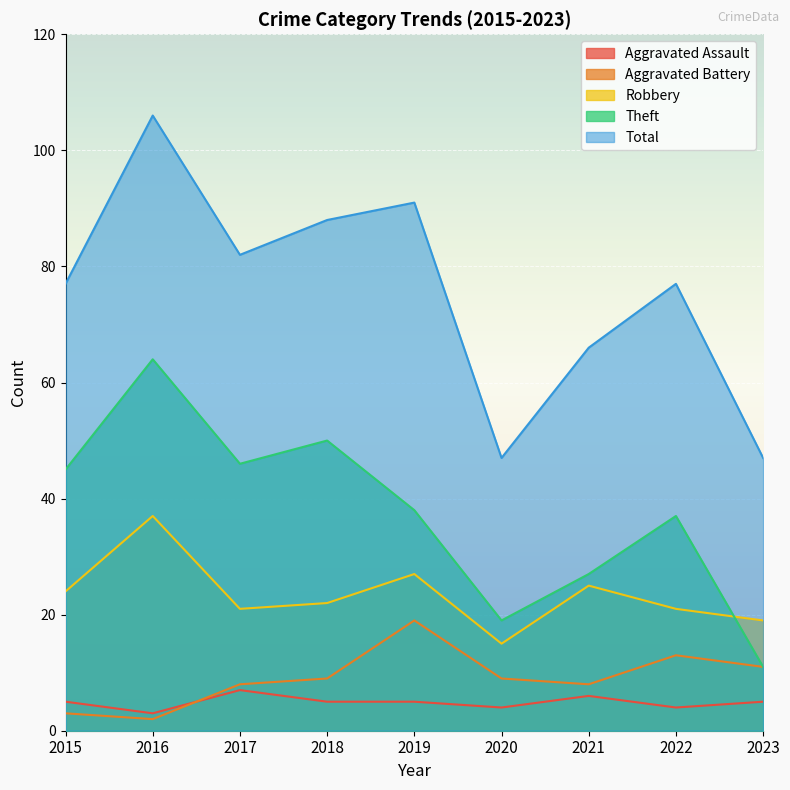

True or false: Robbery and Total intersect in this chart.

False